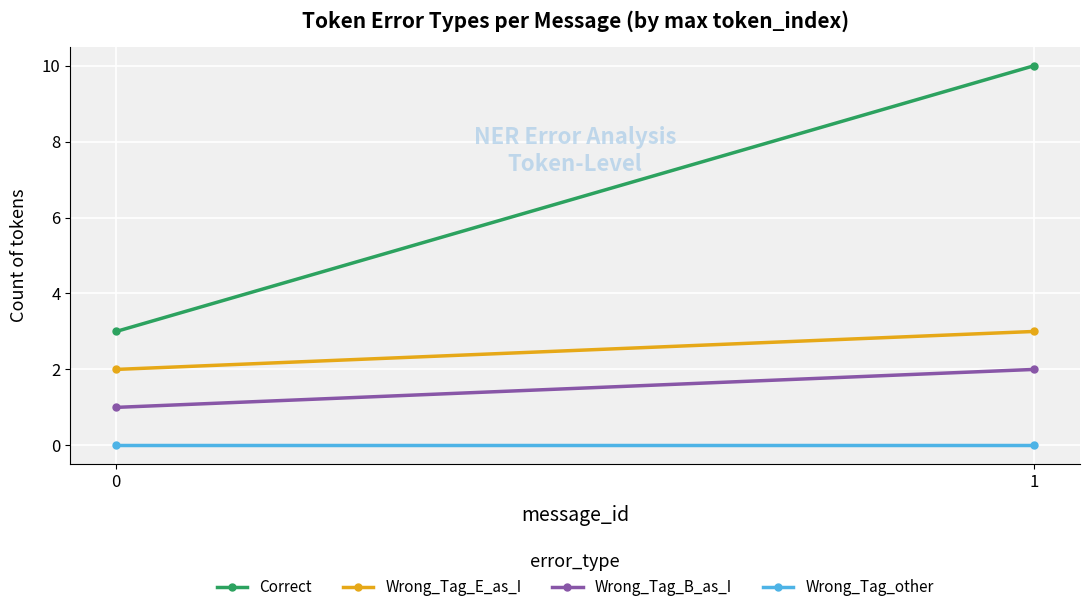

Between 0 and 1, which is larger?

1